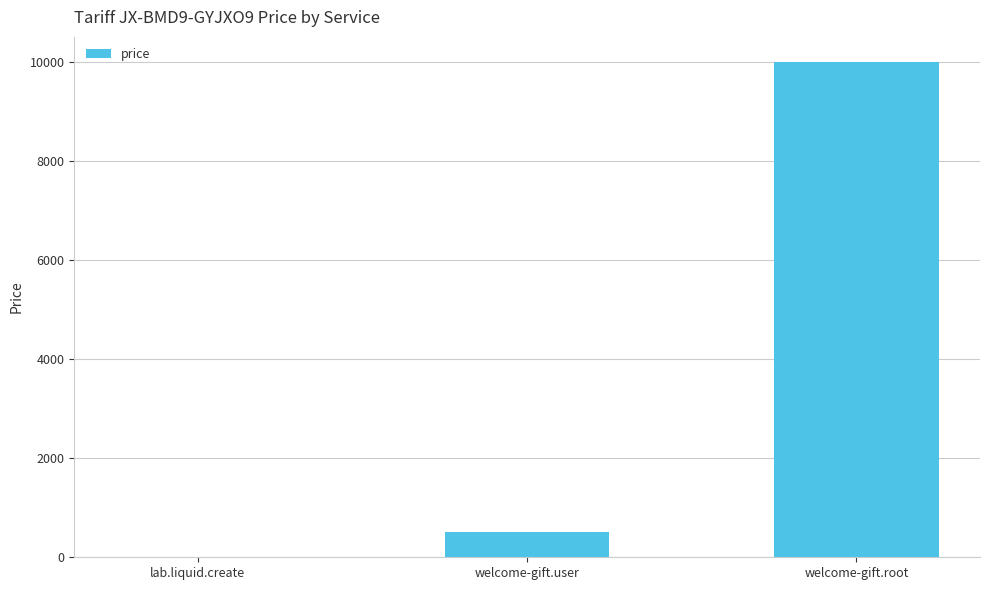

At which label is the value closest to 5005?

welcome-gift.user